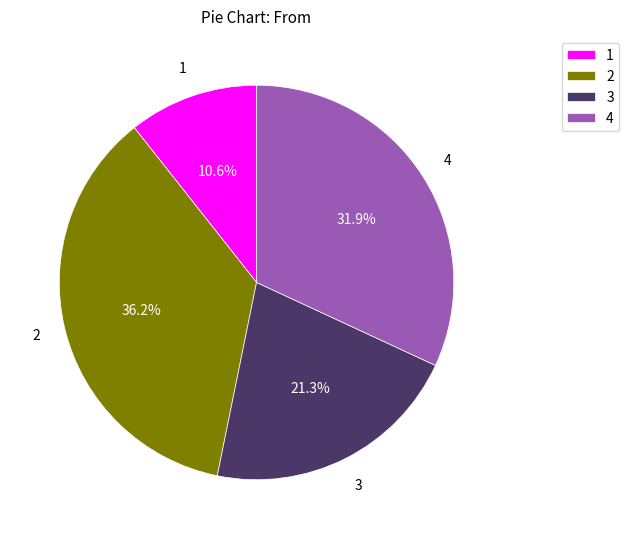

To the nearest percent, what percentage of the pie is 4?

32%